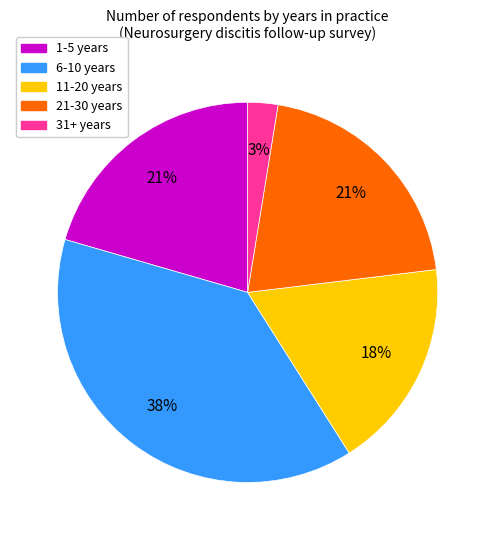

To the nearest percent, what portion does 31+ years represent?

3%